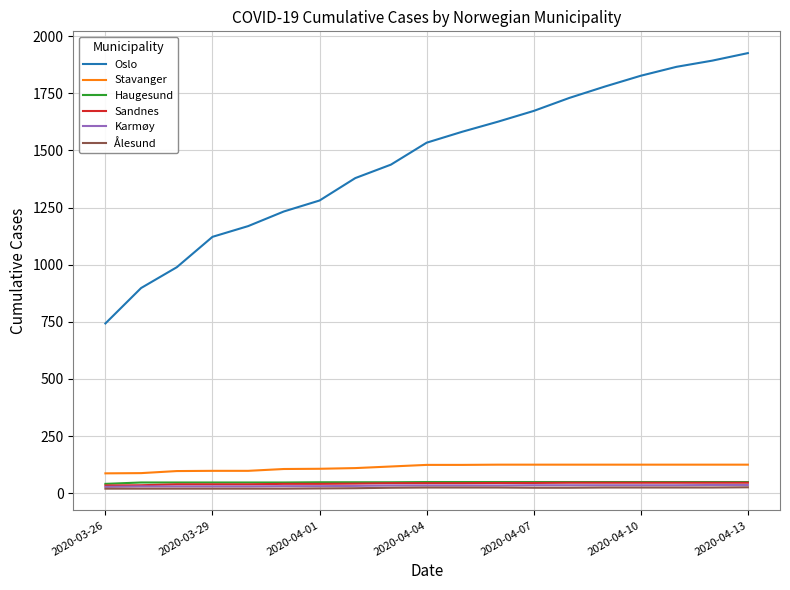

What is the greatest value displayed?

1926